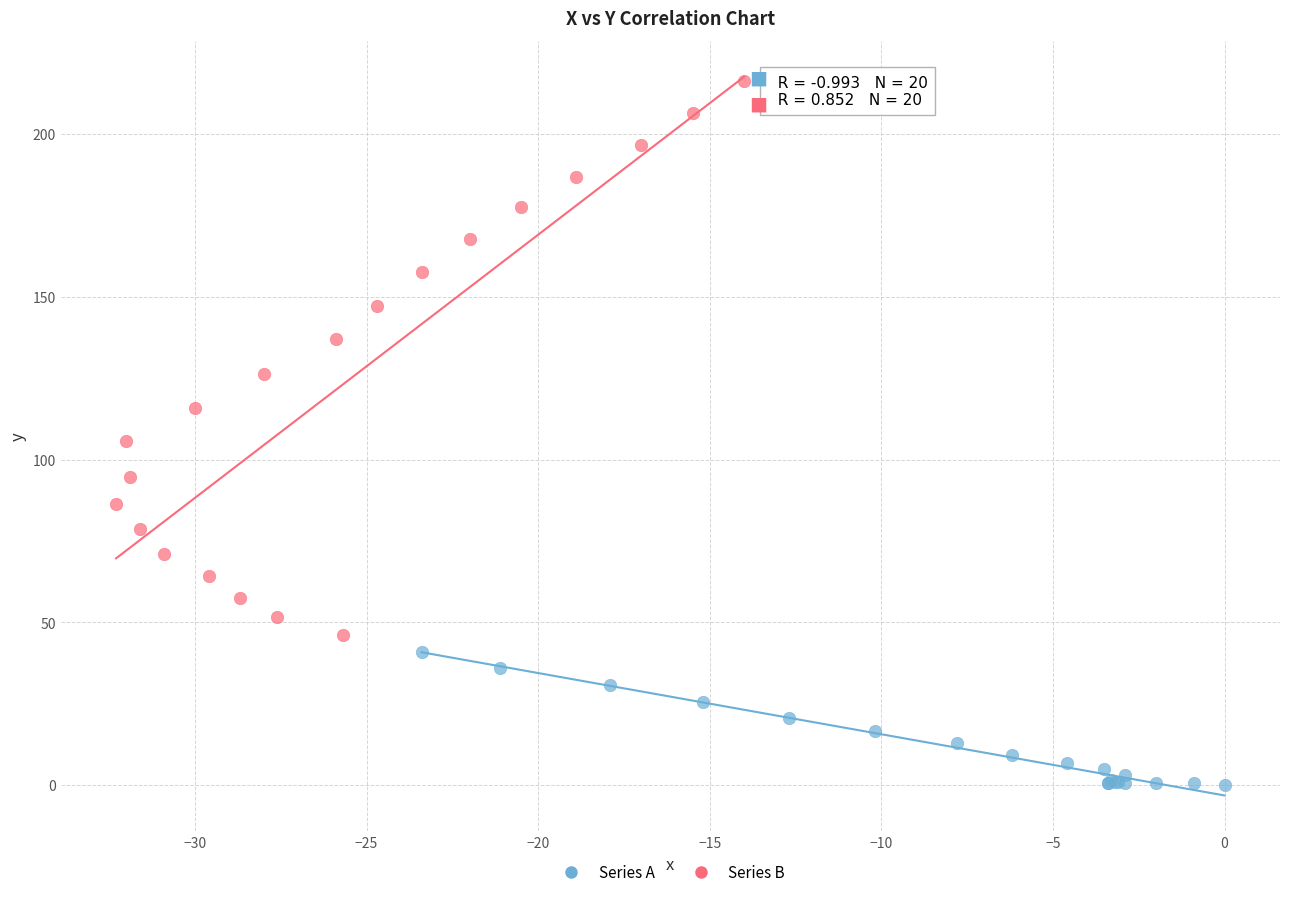

Which series has the widest spread of Y values?

Series B